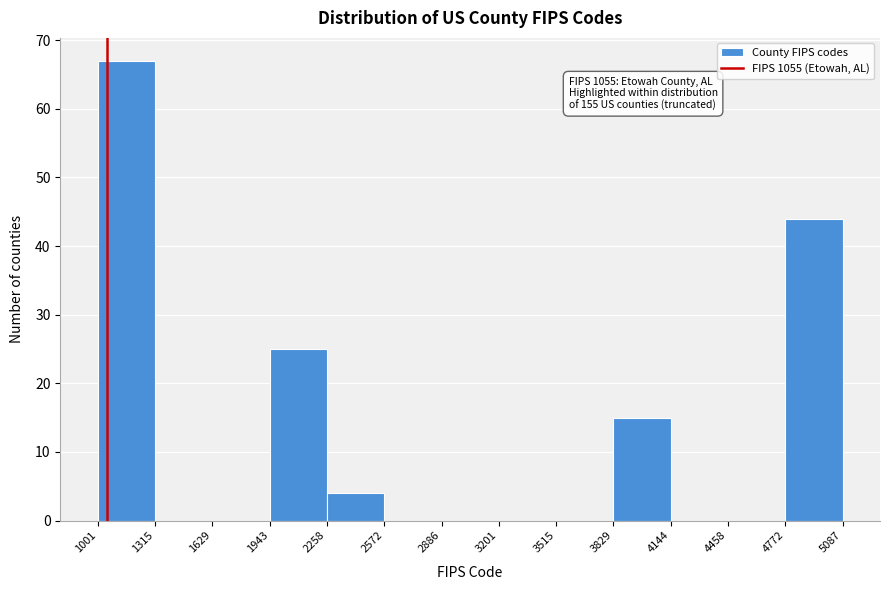

Over which range of the x-axis is the bar tallest?

1001 to 1315